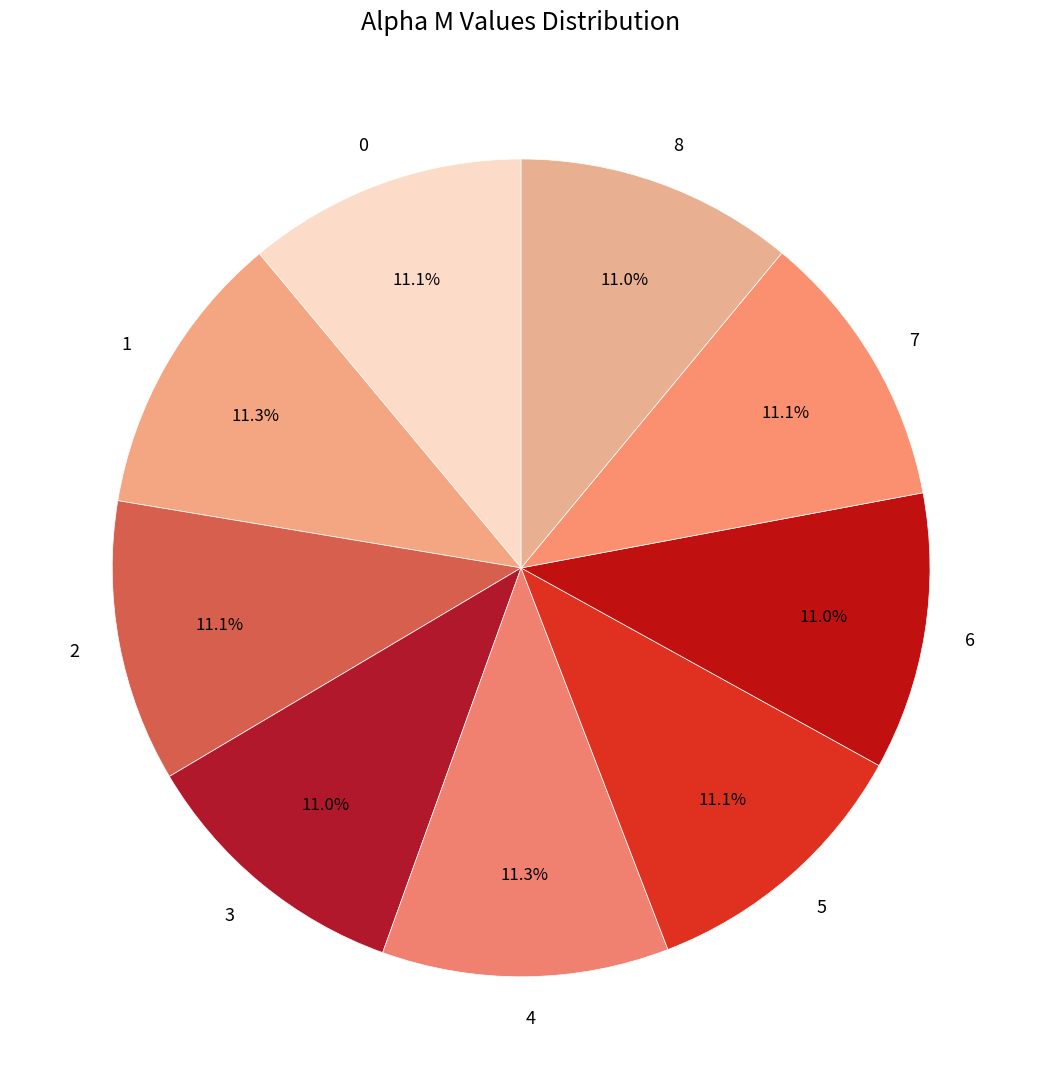

What percentage is NOT represented by 6?

89.0%